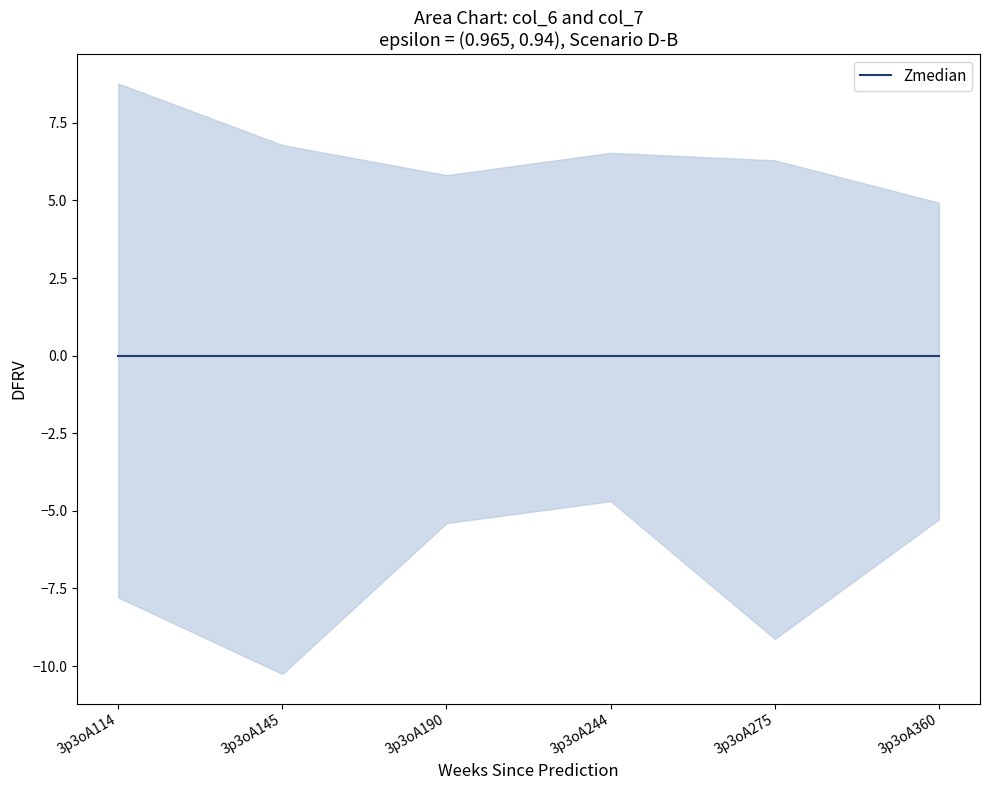

At which category does col_6 reach its first local valley?

3p3oA190